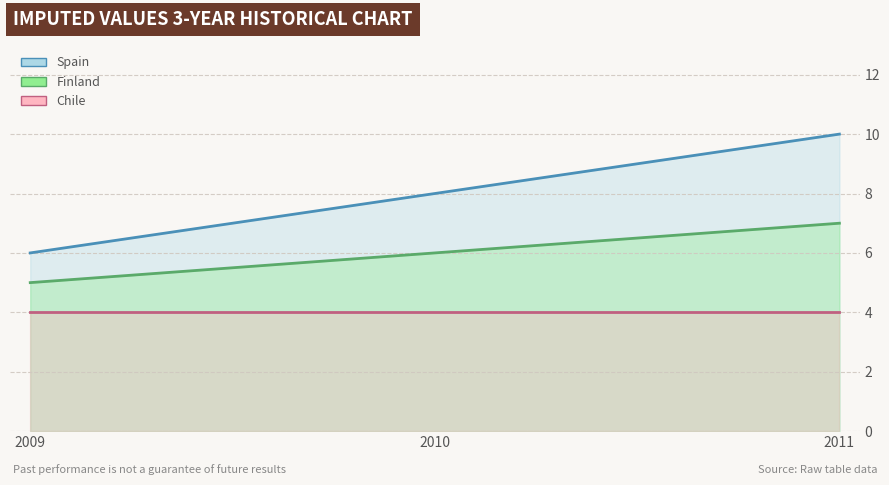

How many Spain values are between 6 and 10?

3